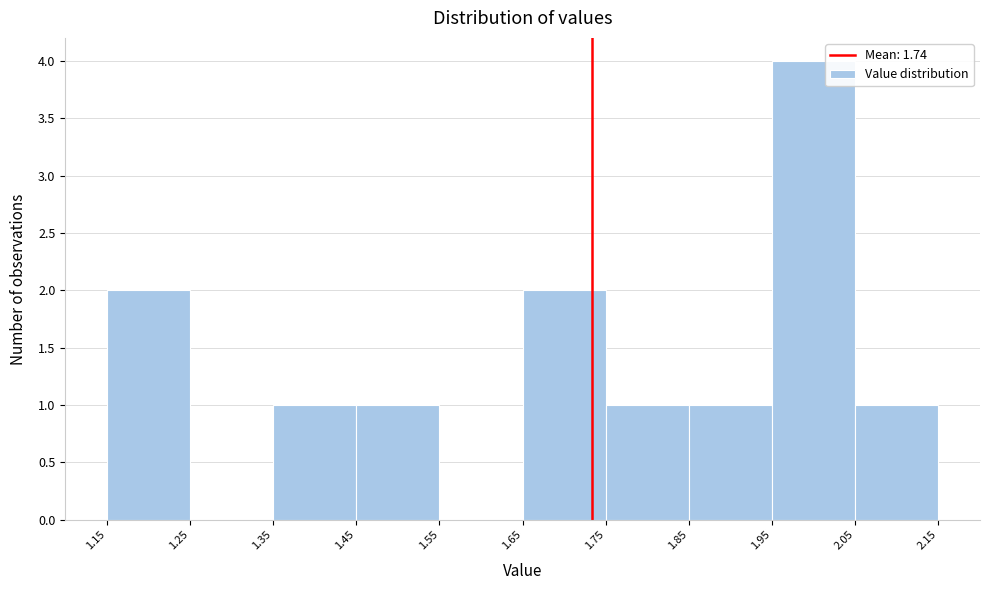

Reading left to right, transcribe this chart: for each bar, give the range it covers on the x-axis and its height. The values are not printed on the chart, so give them approximately, as read against the axis.

1.15 to 1.25: 2
1.25 to 1.35: 0
1.35 to 1.45: 1
1.45 to 1.55: 1
1.55 to 1.65: 0
1.65 to 1.75: 2
1.75 to 1.85: 1
1.85 to 1.95: 1
1.95 to 2.05: 4
2.05 to 2.15: 1